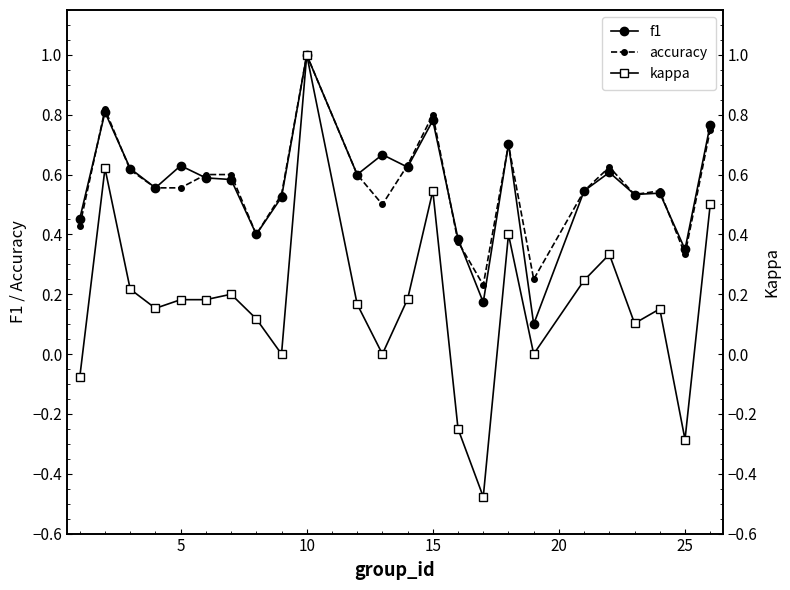

Which series has the widest spread of values?

kappa